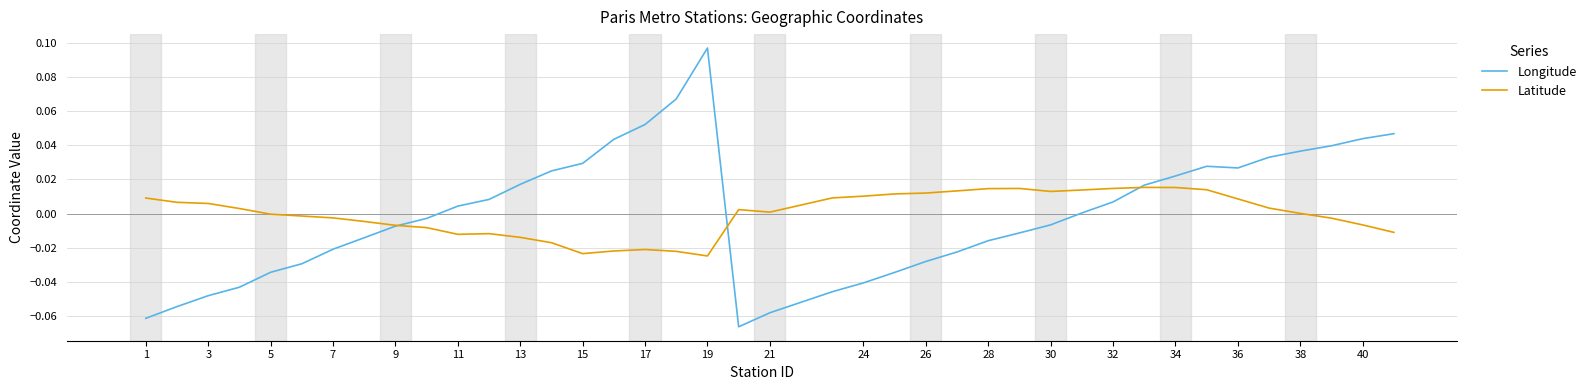

Count the number of categories in the chart.

40